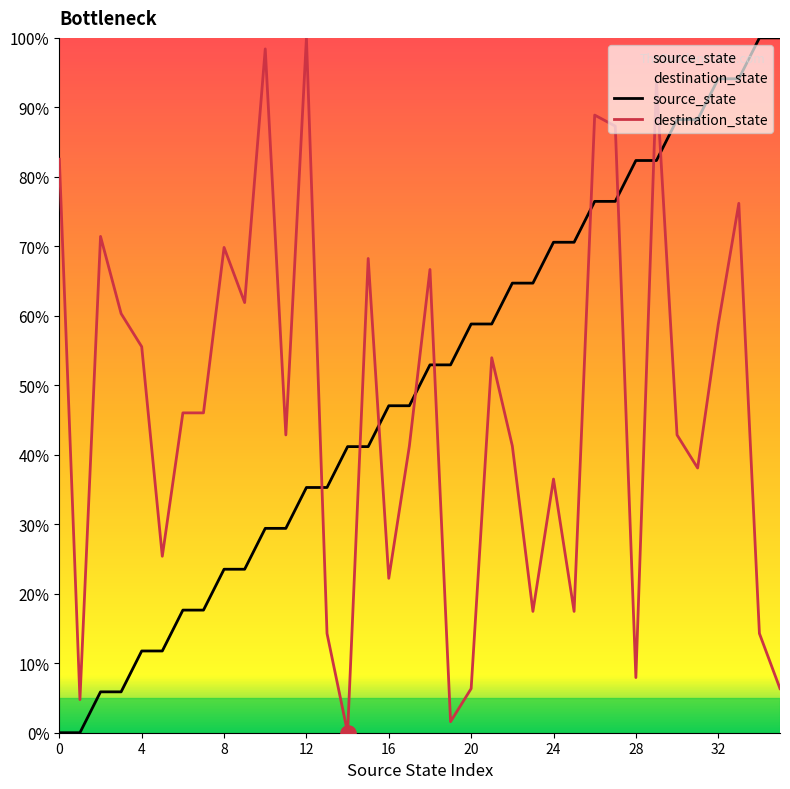

At how many categories does at least one series exceed 56?

25